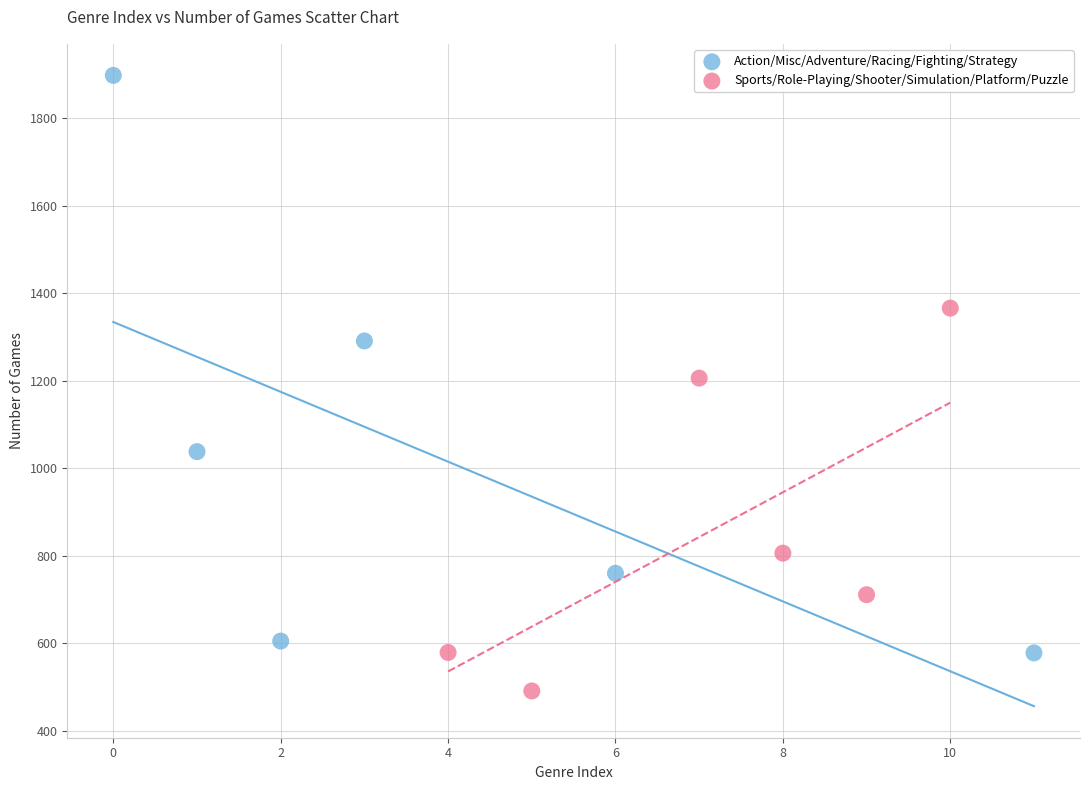

Which series reaches the maximum Y coordinate?

Action/Misc/Adventure/Racing/Fighting/Strategy